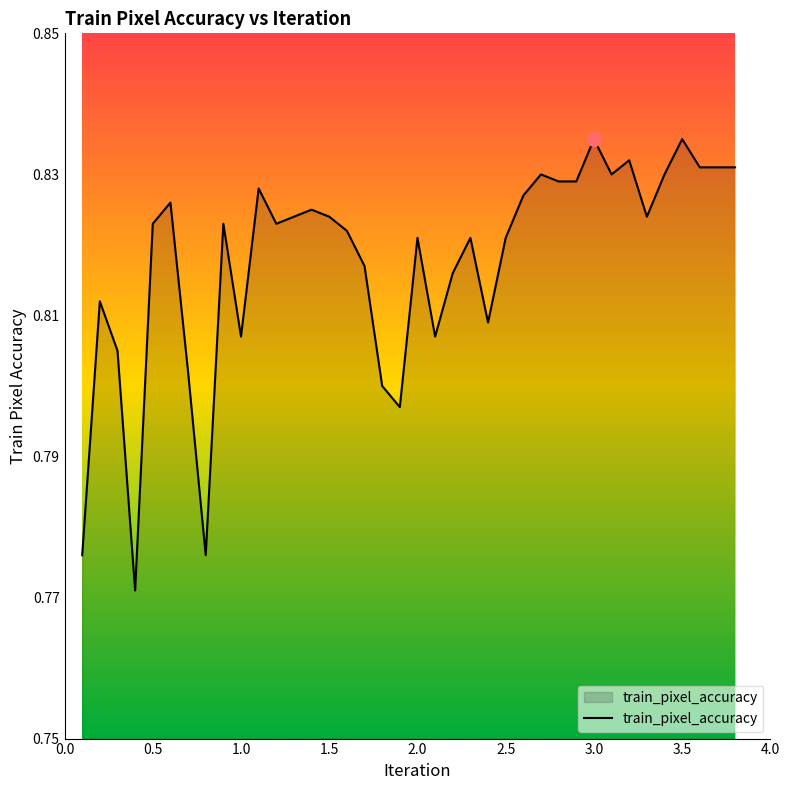

Does the chart have visible grid lines?

No